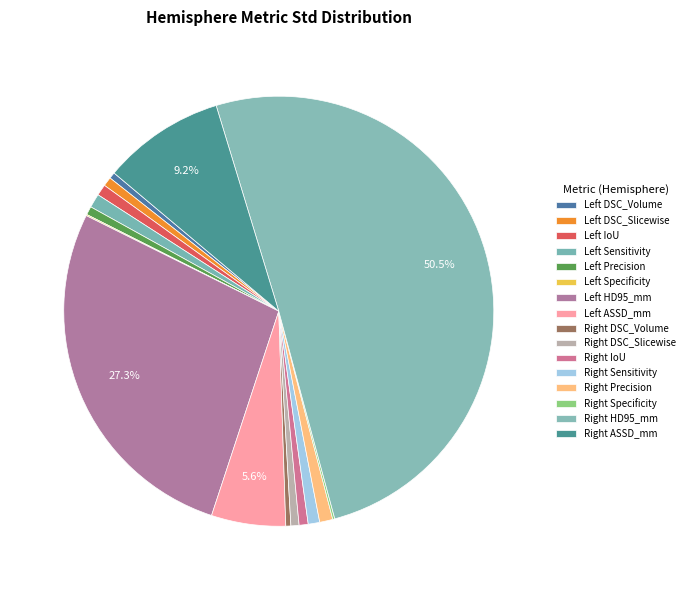

How many segments does this pie chart have?

16